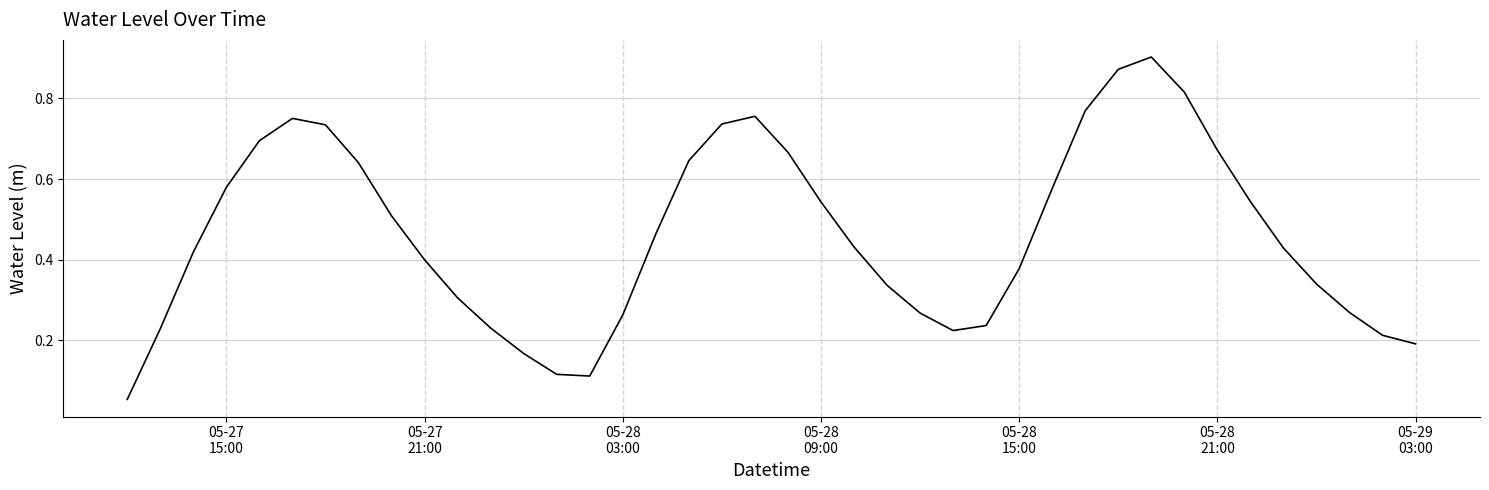

What is the difference between the maximum and second lowest values?

0.8